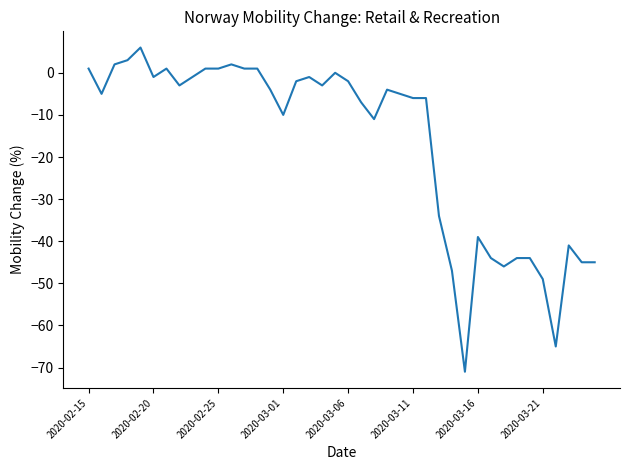

What is the maximum value shown in the chart?

6